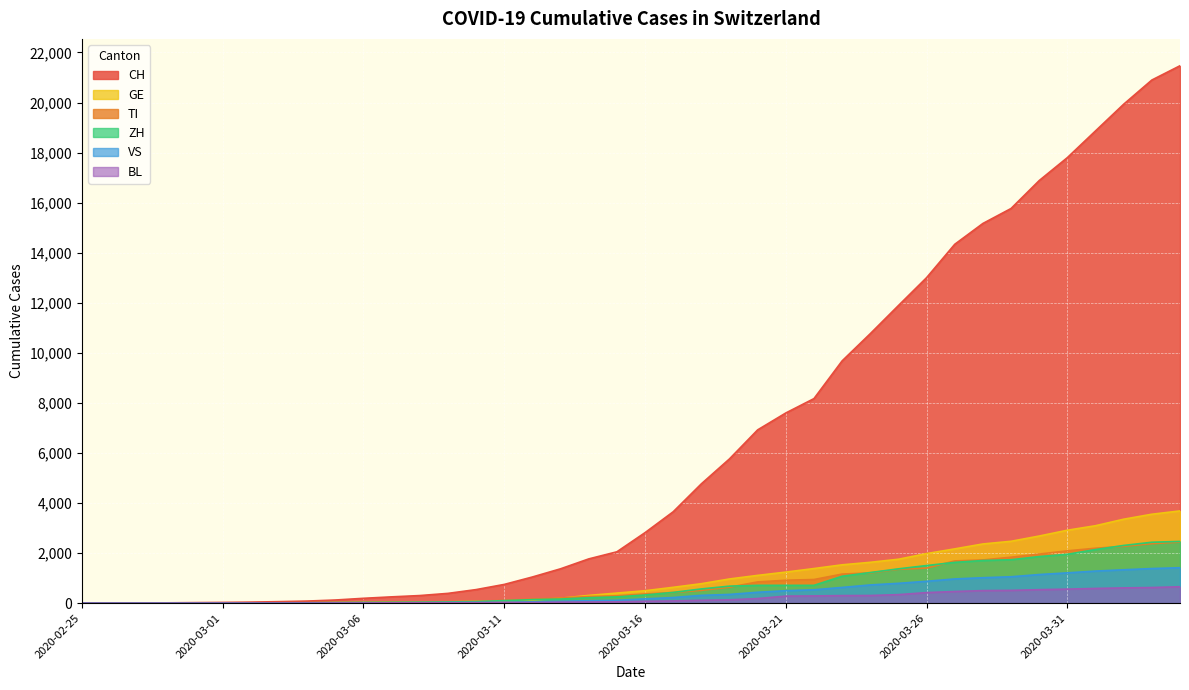

Is it true that BL equals 312 at 2020-03-27?

False